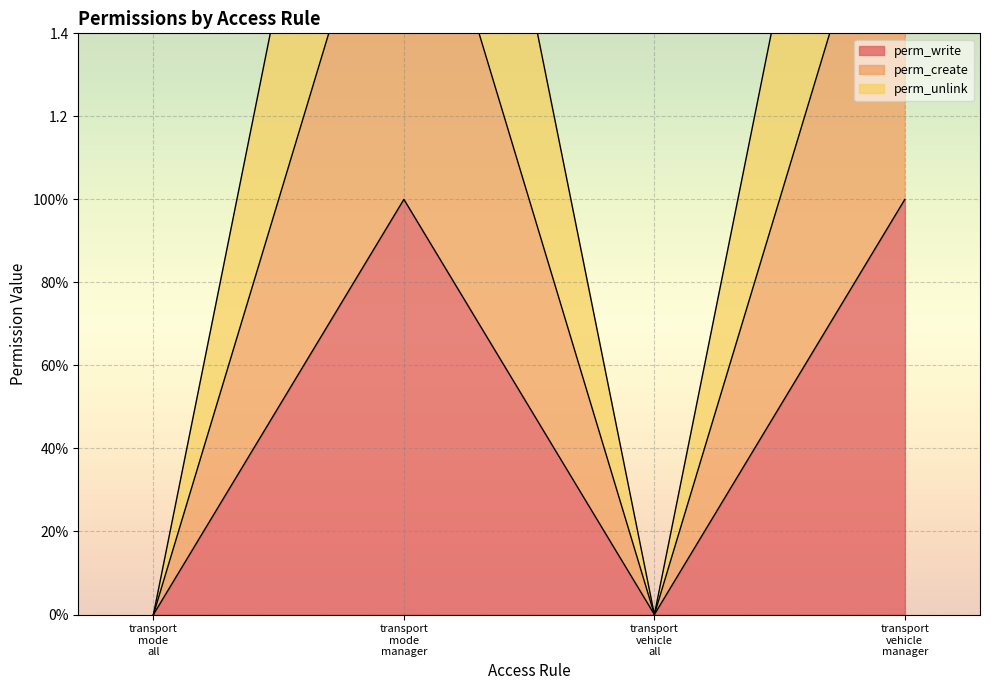

True or false: perm_unlink and perm_create cross at least once.

False